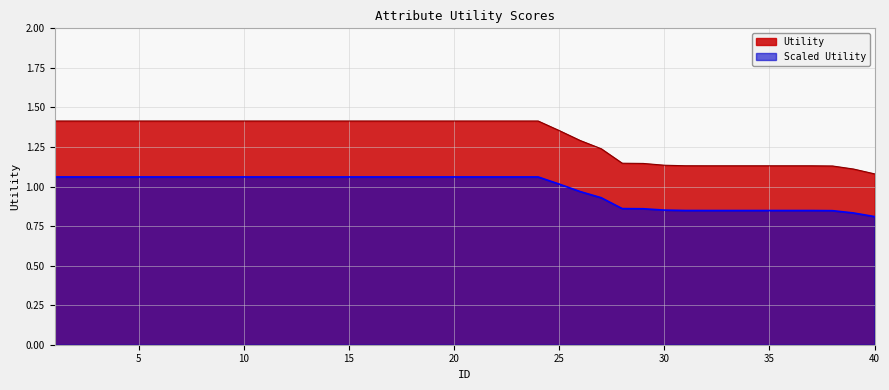

What is the greatest value displayed?

1.4